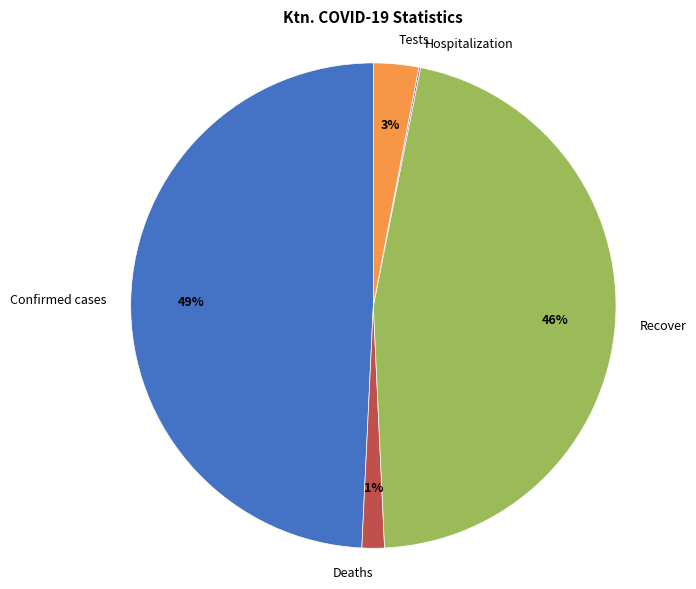

Do Recover and Tests together represent more than half of the pie?

No